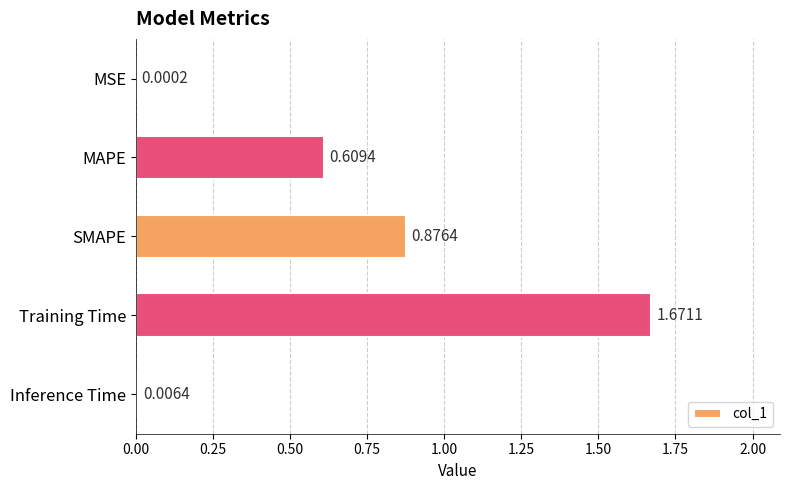

What is the sum of the values at SMAPE and MAPE?

1.5